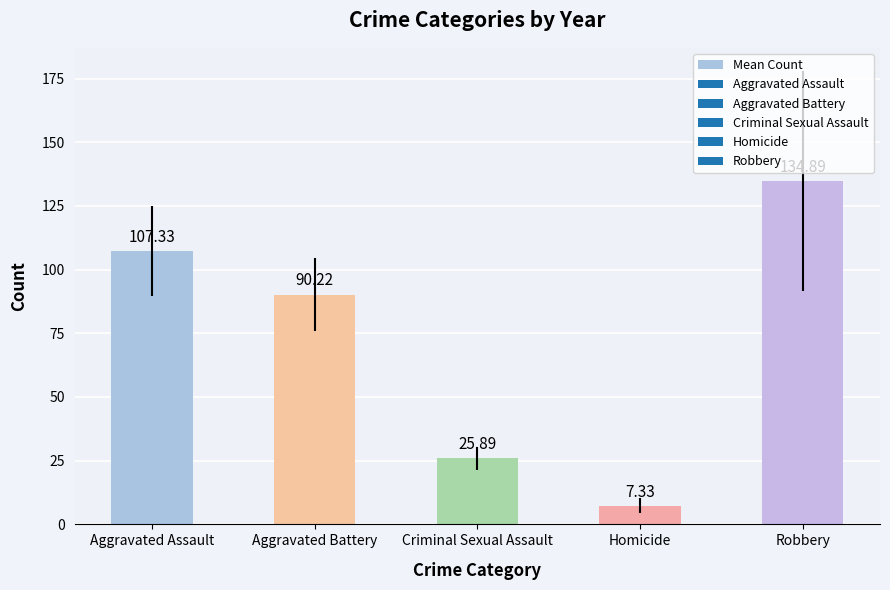

At which label is the value closest to 71?

Aggravated Battery